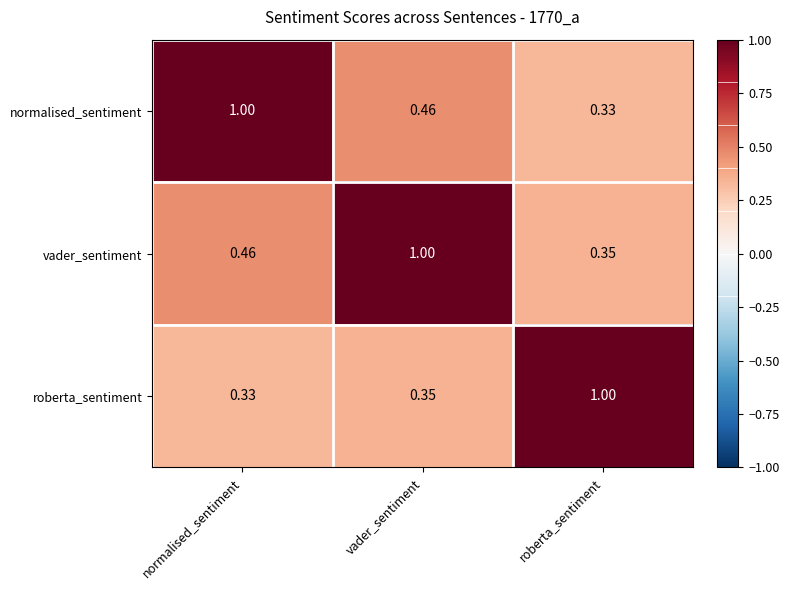

At which category is the sum across all series the highest?

vader_sentiment